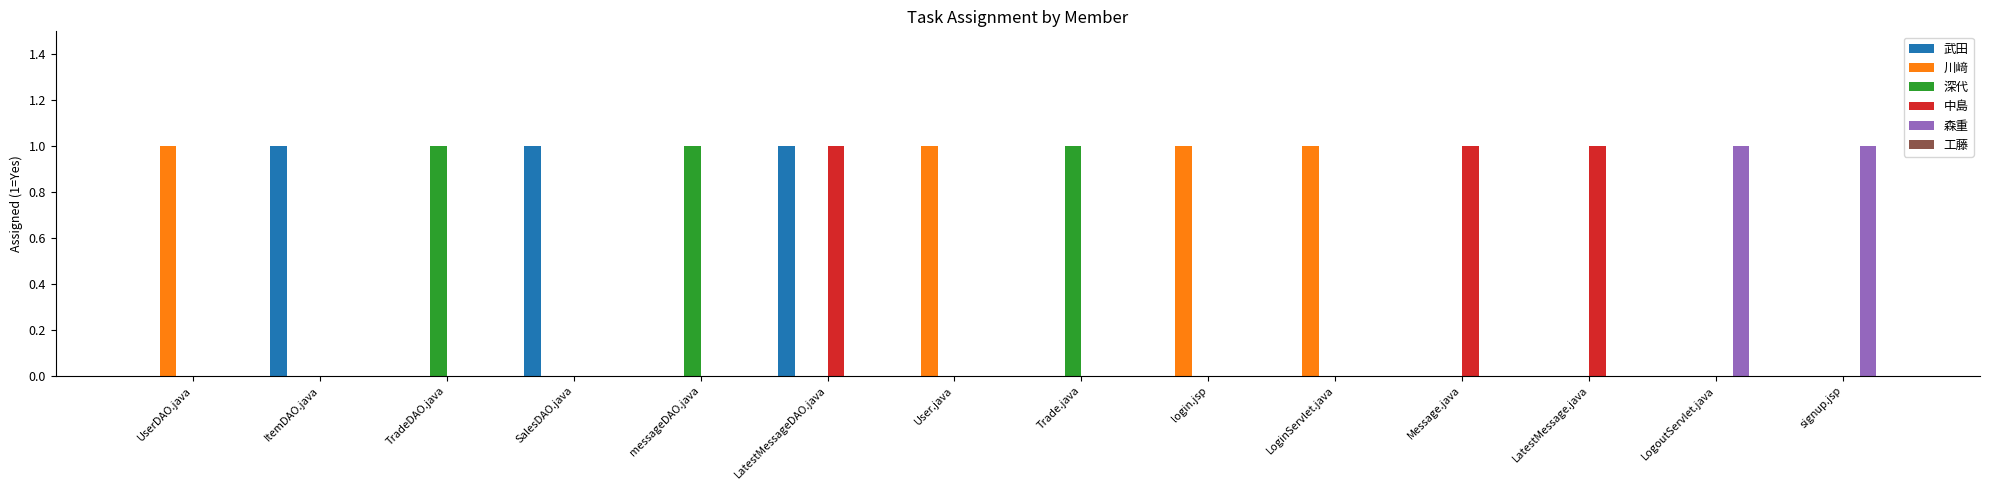

True or false: 中島 has a value of 0 at Trade.java.

True